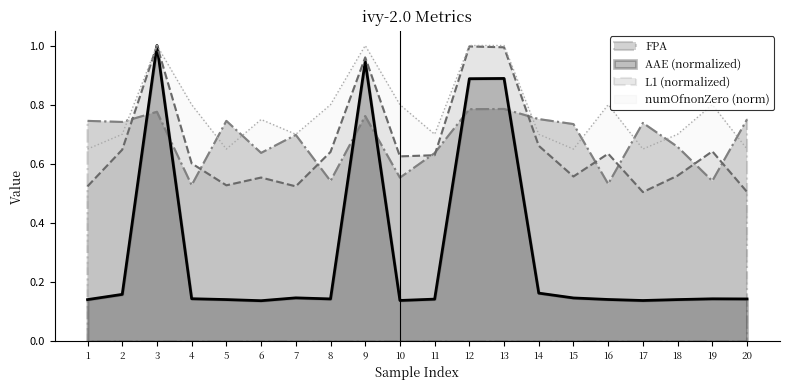

Which has a higher value, 13 or 7?

13